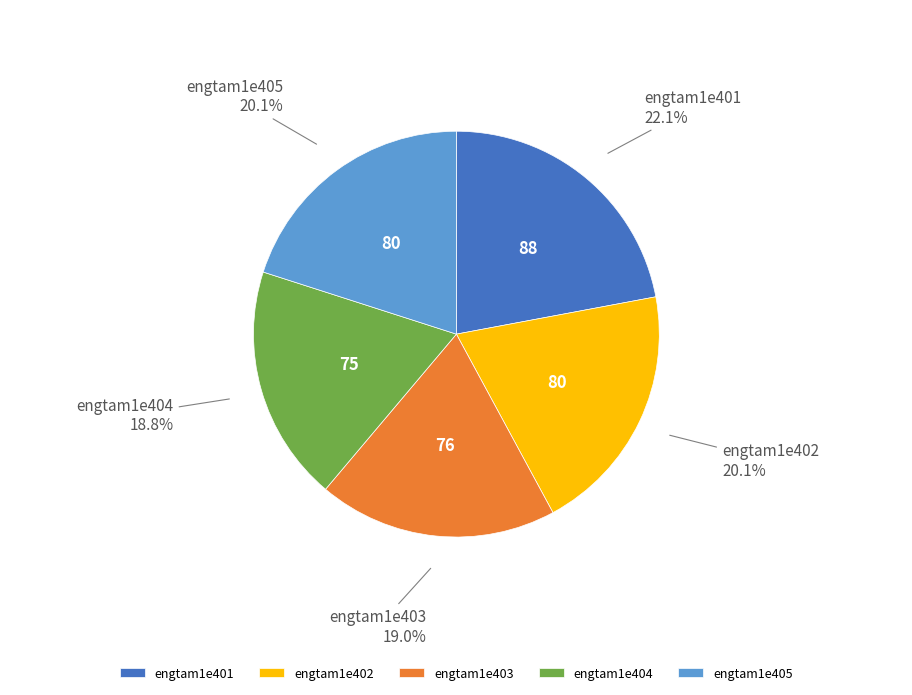

Is it true that engtam1e402 is 20% of the pie?

True